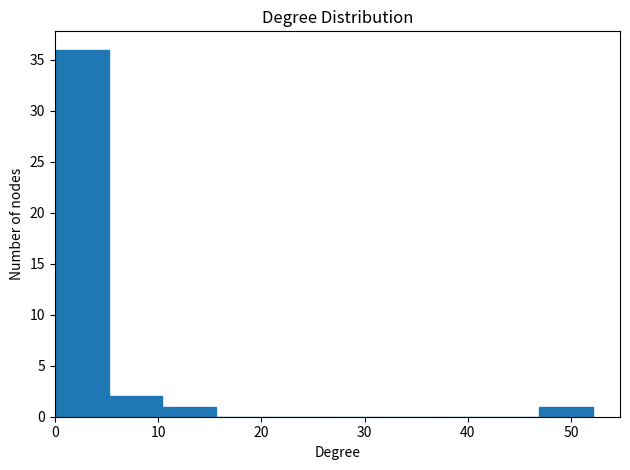

Reading left to right, transcribe this chart: for each bar, give the range it covers on the x-axis and its height. Neither the bar edges nor the heights are printed on the chart, so give them approximately, as read against the axes.

0 to 5: 36
5 to 10: 2
10 to 16: 1
16 to 21: 0
21 to 26: 0
26 to 31: 0
31 to 36: 0
36 to 42: 0
42 to 47: 0
47 to 52: 1